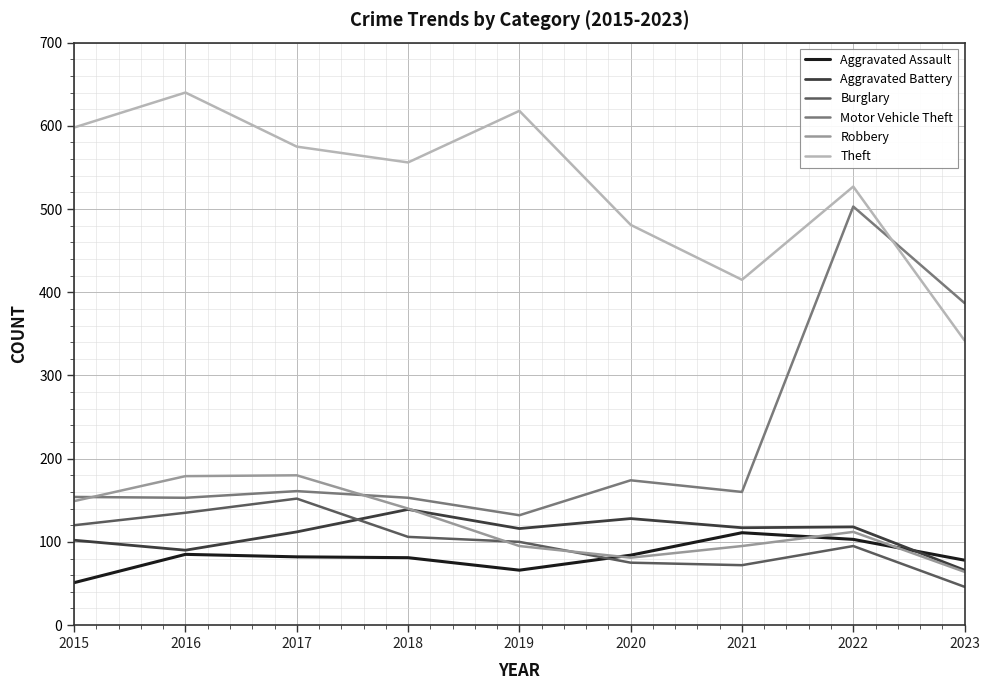

How many lines are shown in the chart?

6